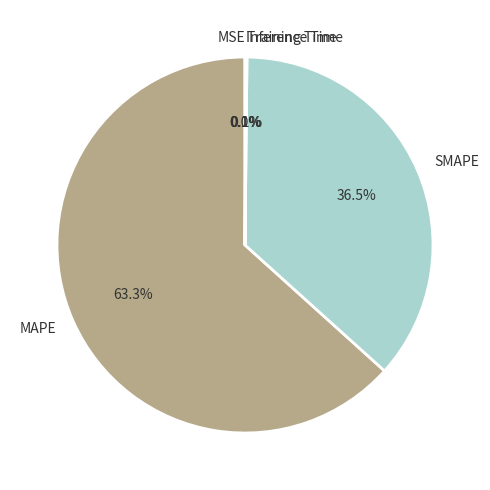

To the nearest percent, what is the average slice percentage?

20%